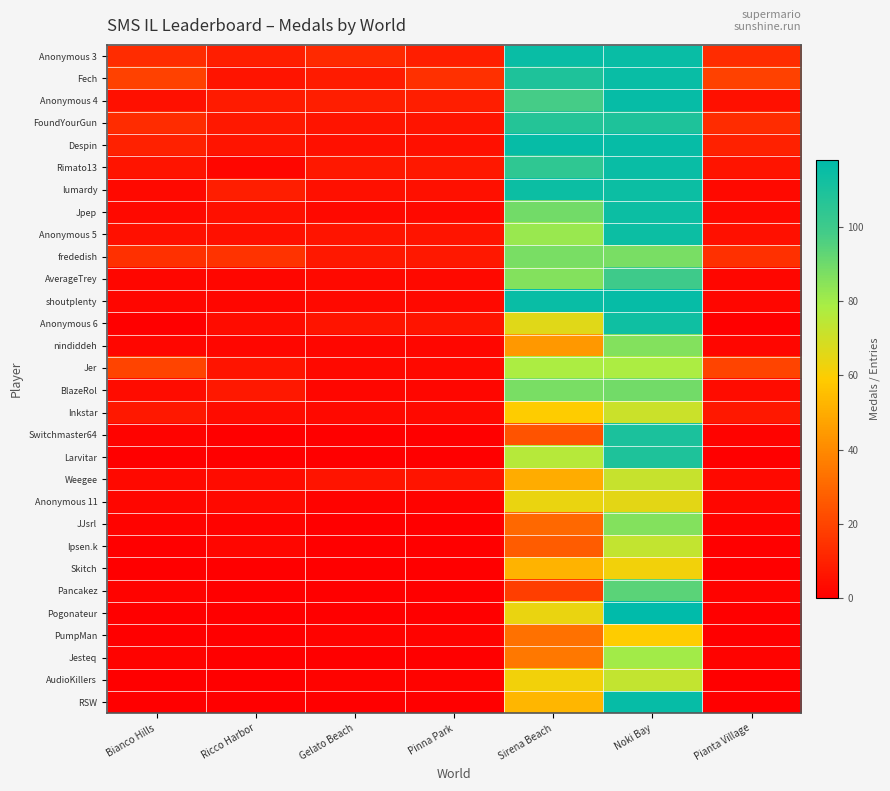

What is the spread (max minus min) of values at Bianco Hills?

20